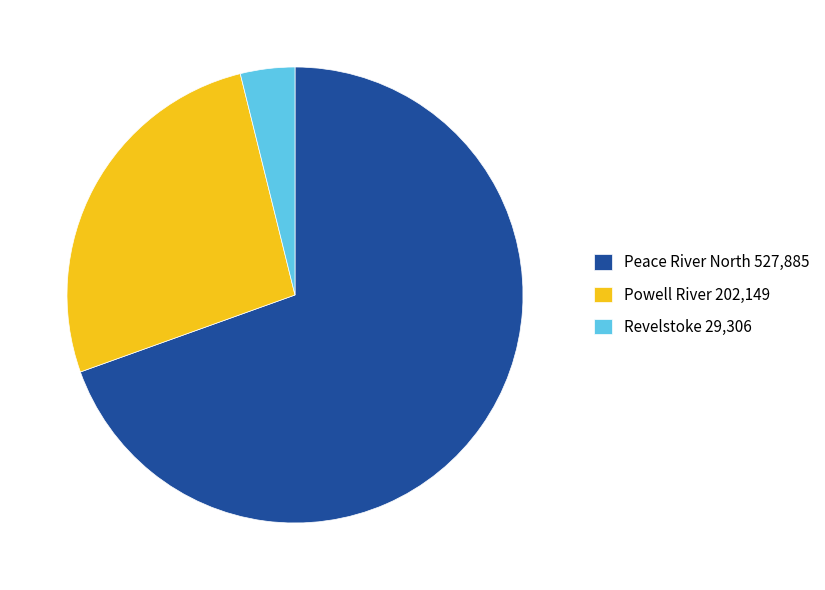

Between Revelstoke 29,306 and Peace River North 527,885, which is larger?

Peace River North 527,885